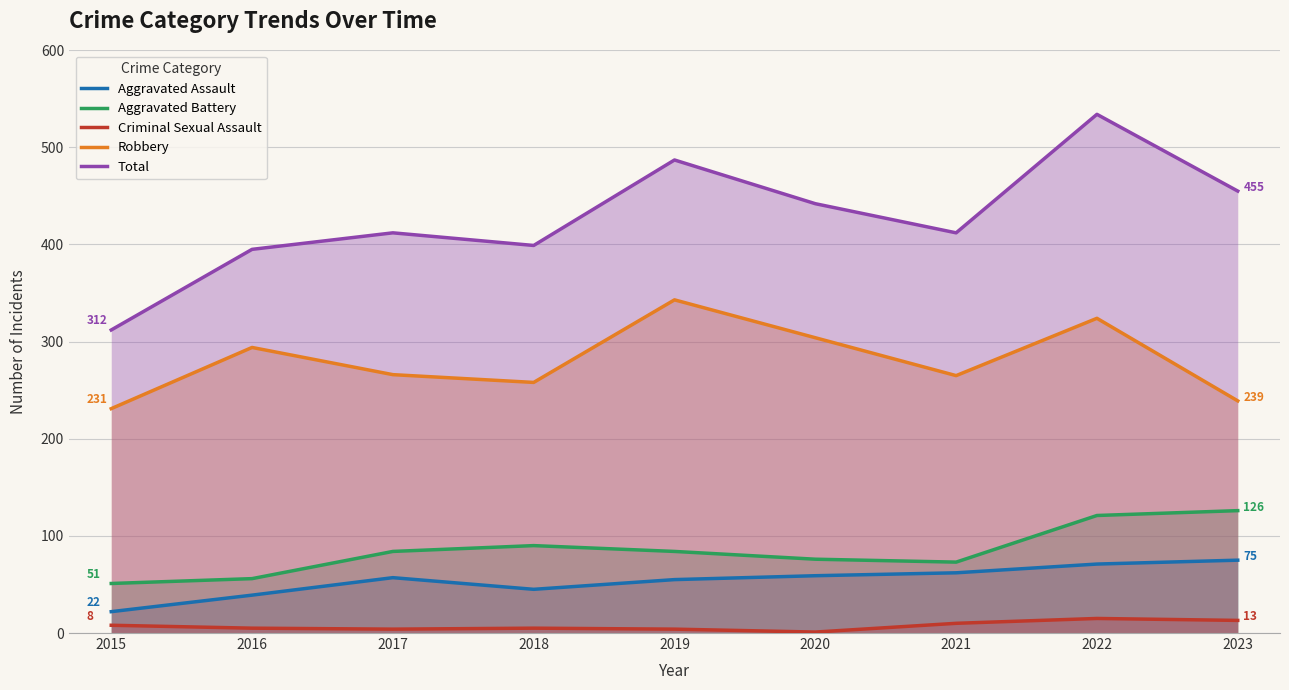

Is it true that Total equals 399 at 2018?

True